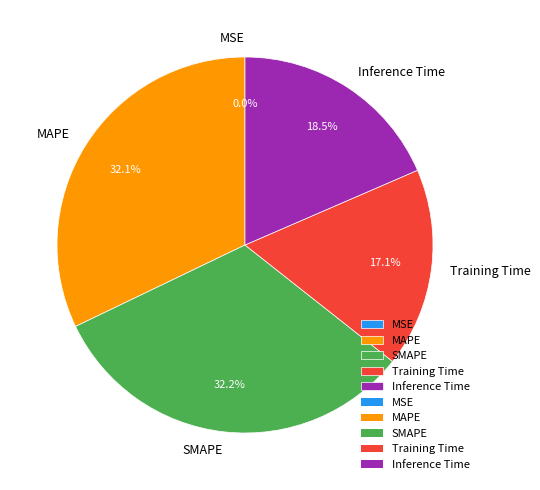

To the nearest percent, what is the difference between the largest and smallest slice percentages?

32%